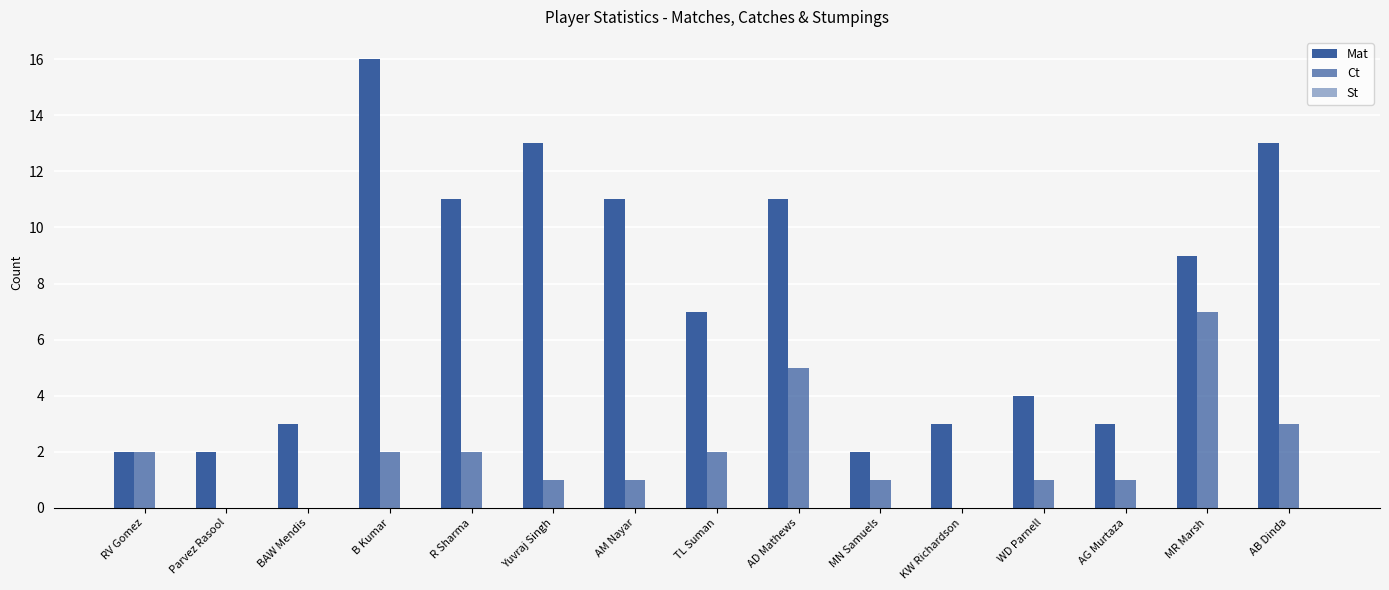

Where is Ct nearest to the value 3?

AB Dinda